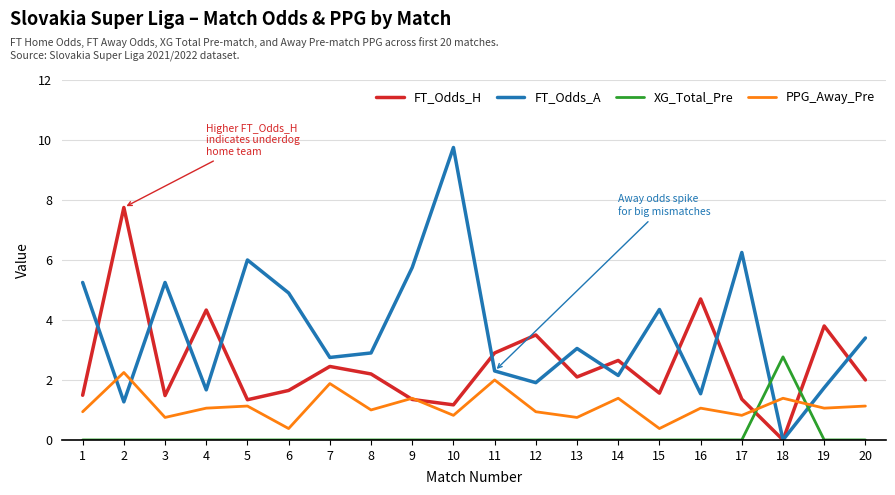

What is the difference between the highest and lowest values at 4?

4.3